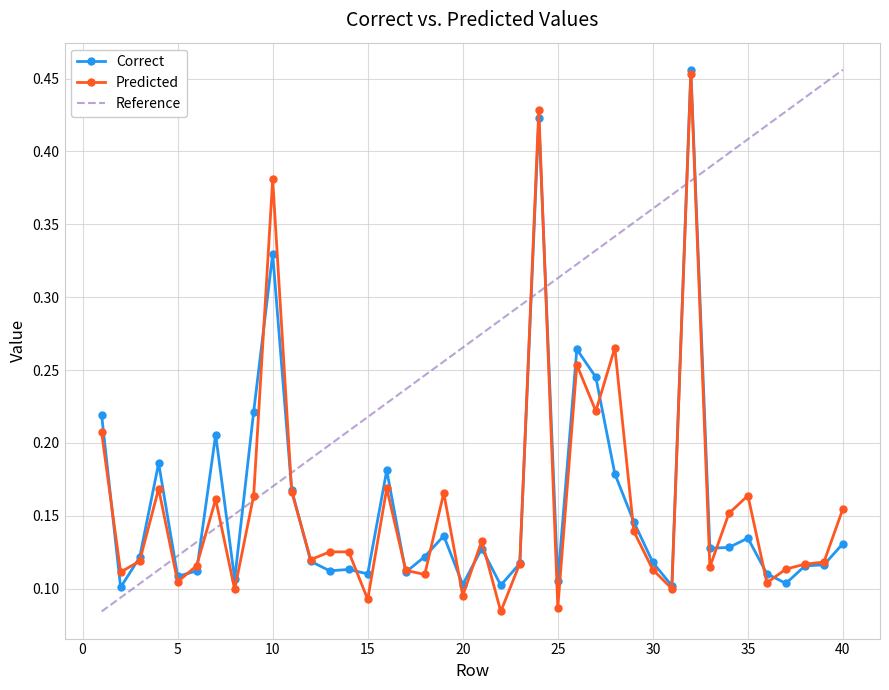

How many intersections are there between Predicted and Correct?

21